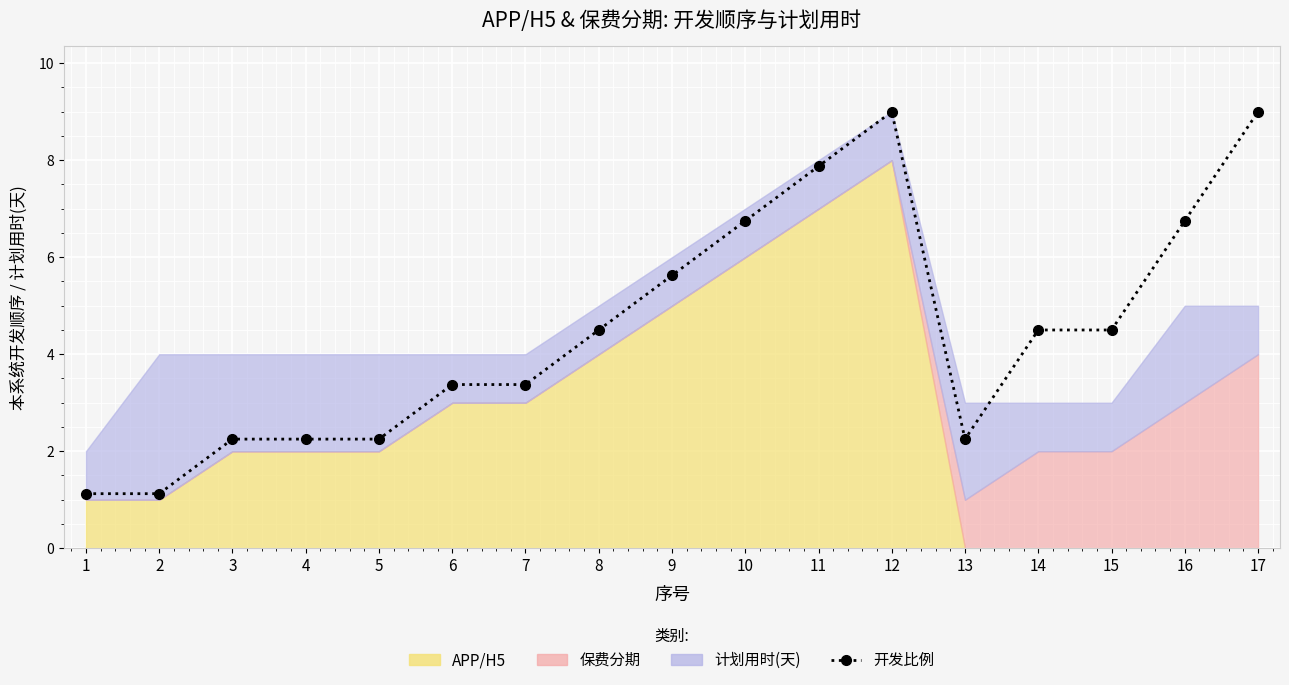

List the labels in order of value, smallest first.

1, 2, 3, 4, 5, 13, 6, 7, 8, 14, 15, 9, 10, 16, 11, 12, 17